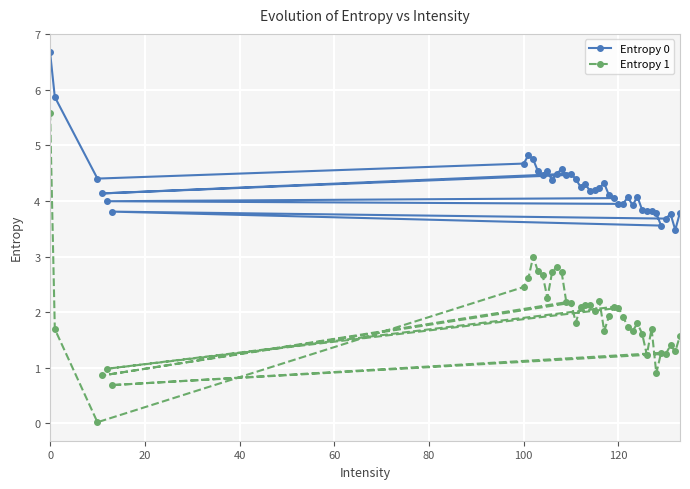

How many data points in Entropy 0 are less than 4?

14